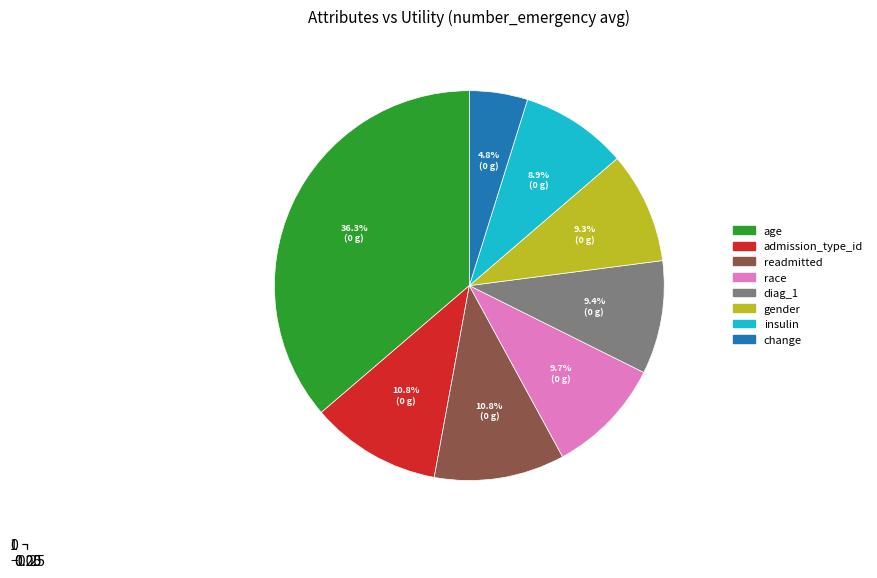

To the nearest percent, what is the difference between the largest and smallest slice percentages?

31%